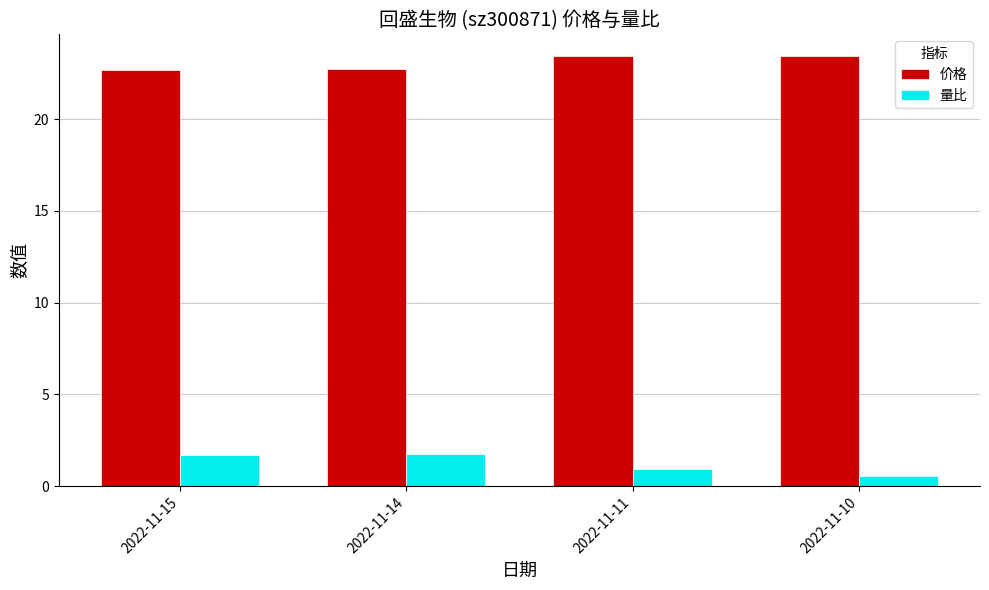

Rank the series by their average value, from highest to lowest.

价格, 量比